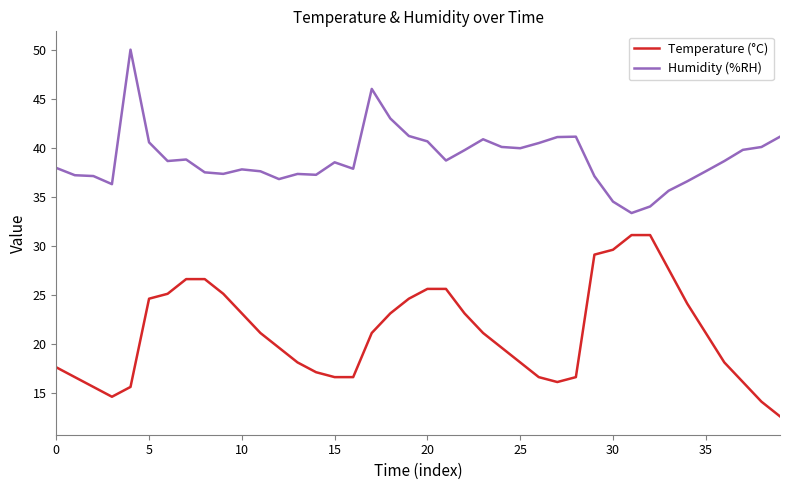

Which series has the largest range (max minus min)?

Temperature (°C)